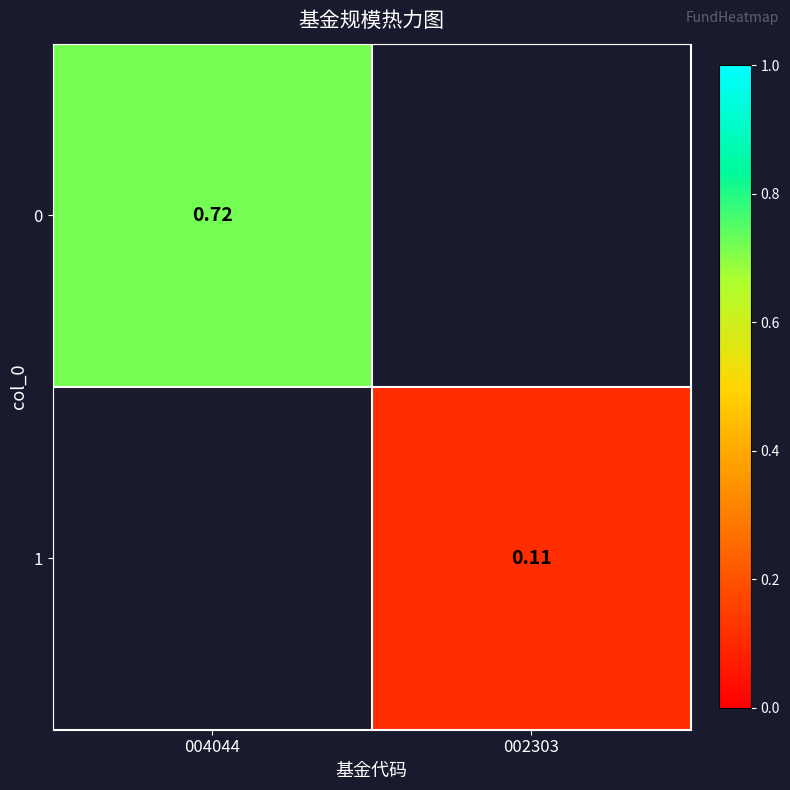

Rank the series by their average value, from highest to lowest.

0, 1